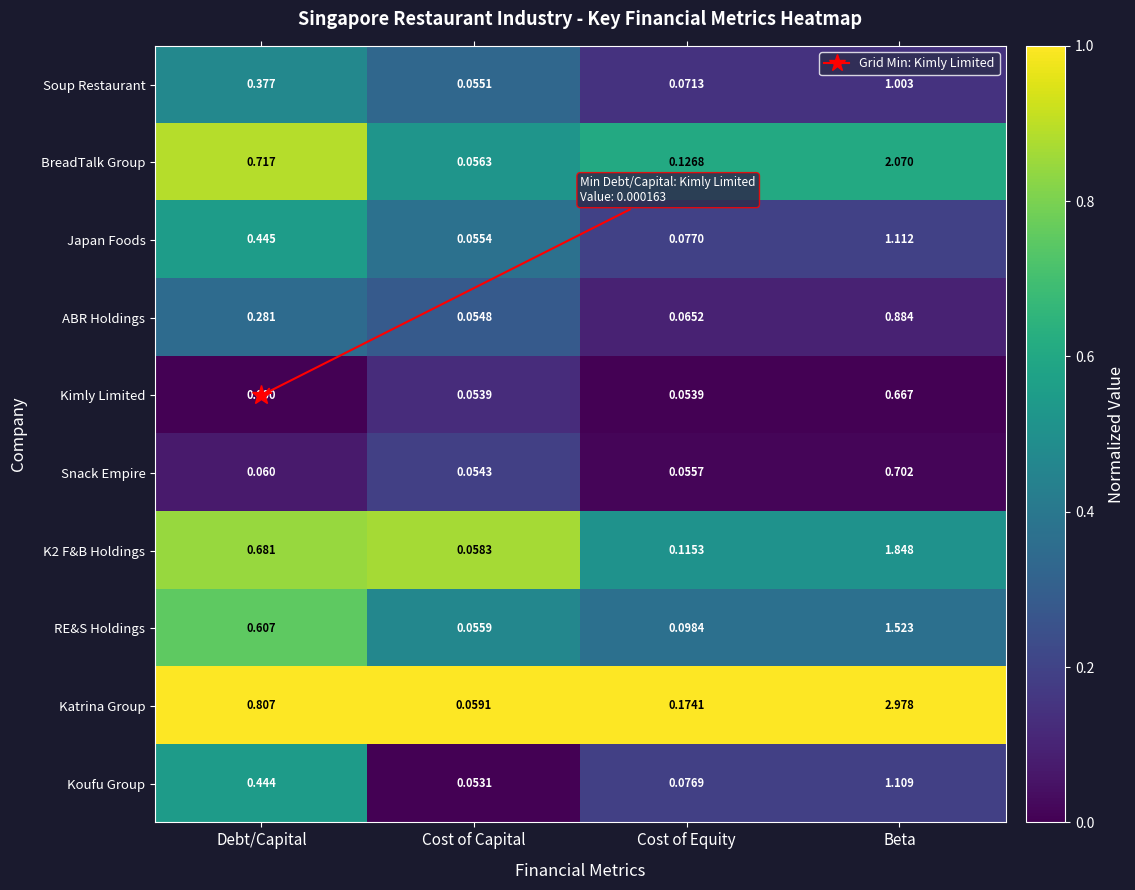

List the series in order of their peak value, highest first.

Katrina Group, BreadTalk Group, K2 F&B Holdings, RE&S Holdings, Japan Foods, Koufu Group, Soup Restaurant, ABR Holdings, Snack Empire, Kimly Limited